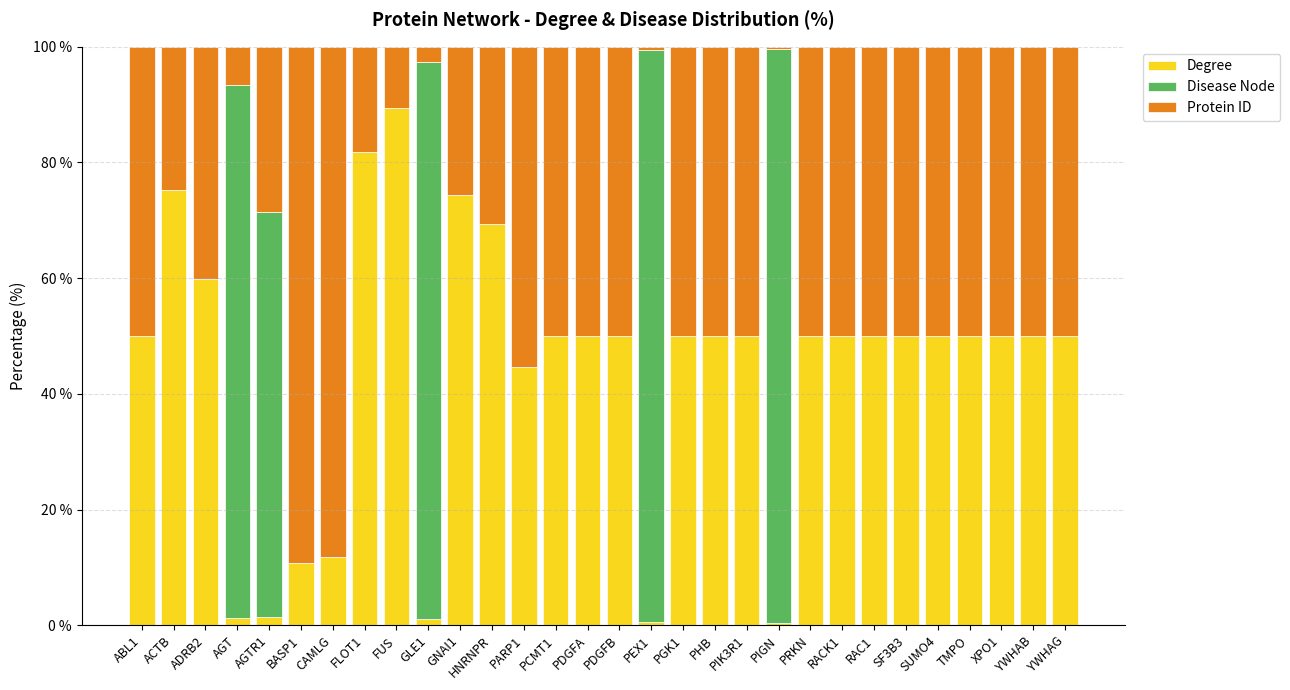

What is the total value across all series at ABL1?

100.0